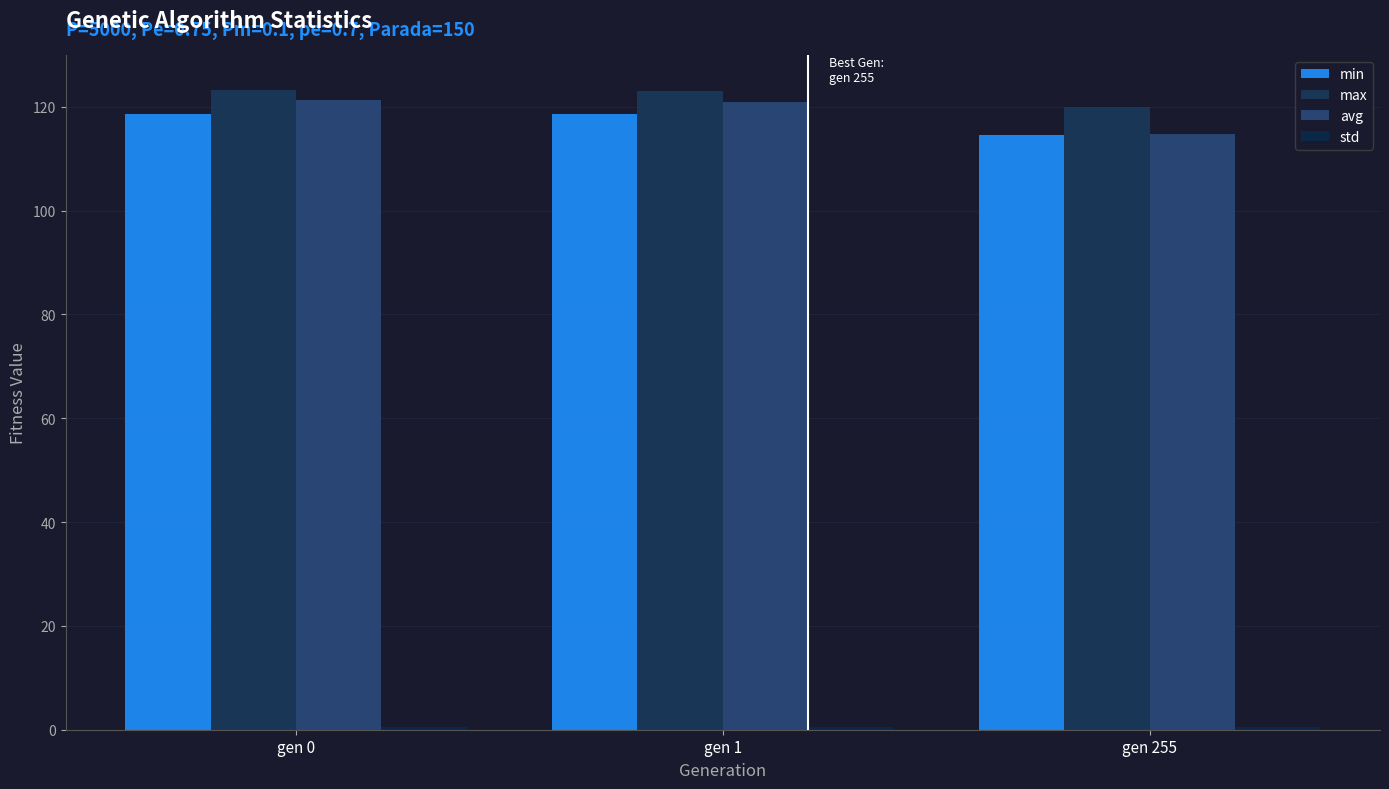

How many bars are there in total?

12